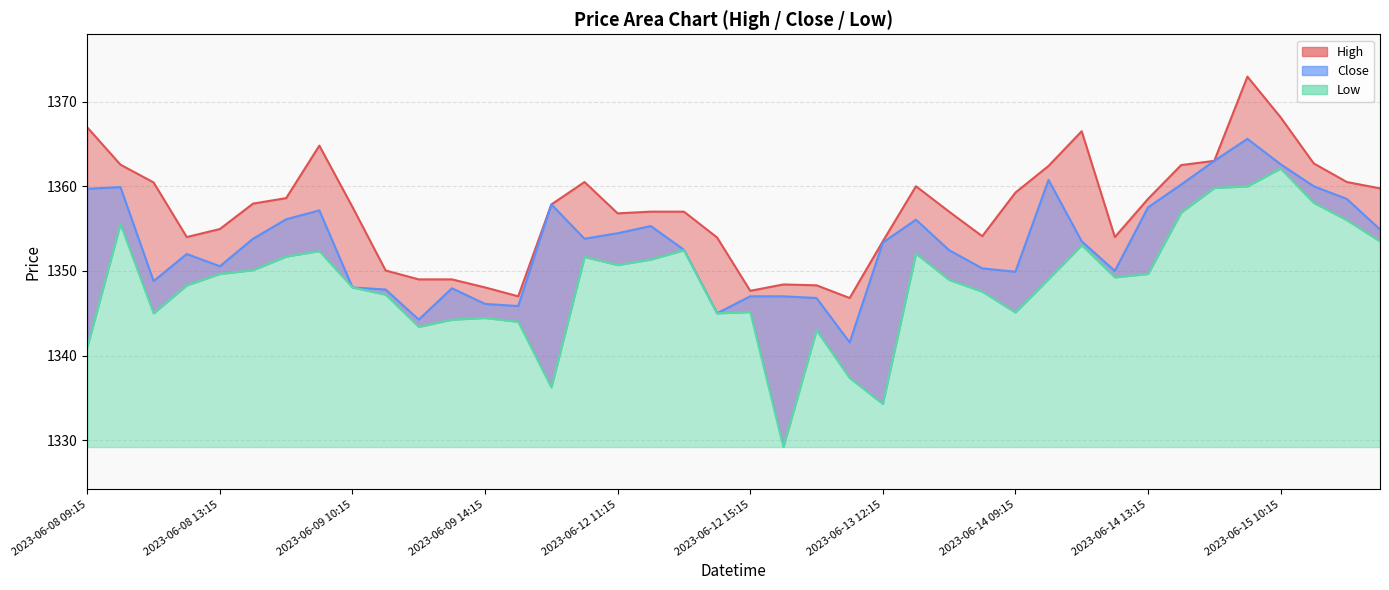

What is the average value of the Close series?

1353.2